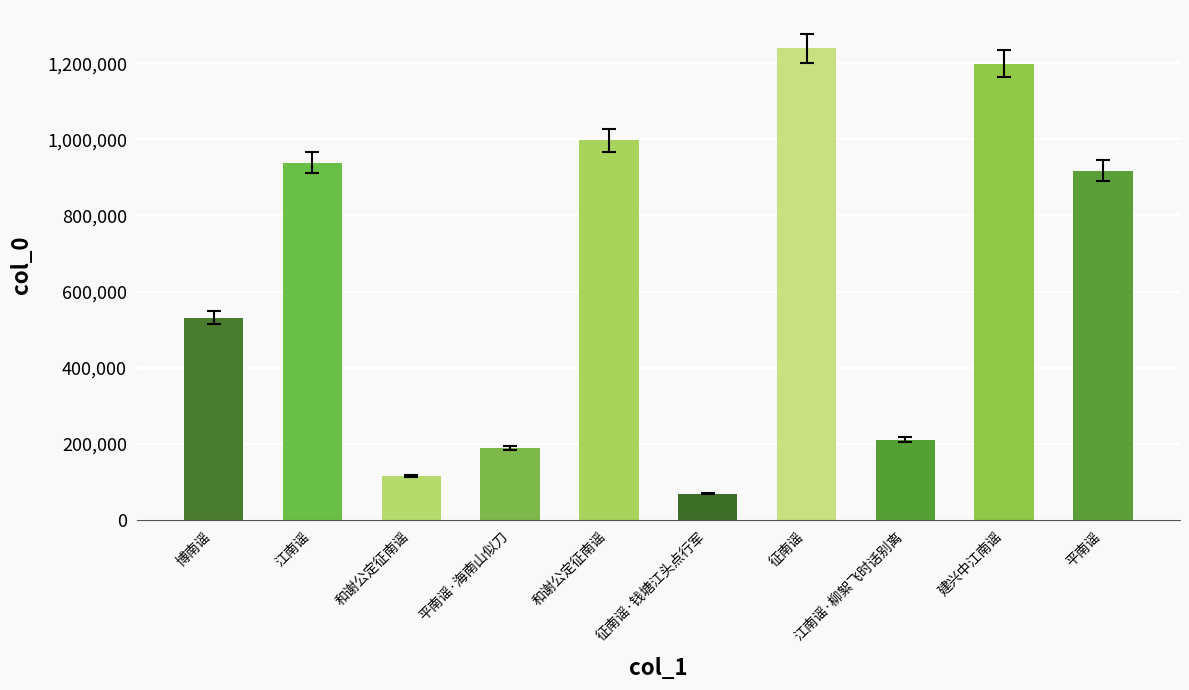

How many distinct data groups are displayed?

1